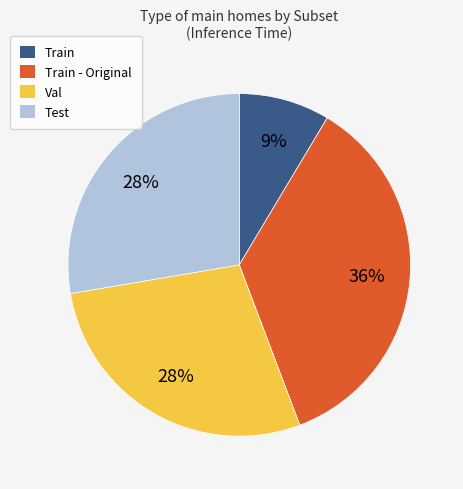

Is there a majority slice in this chart?

No